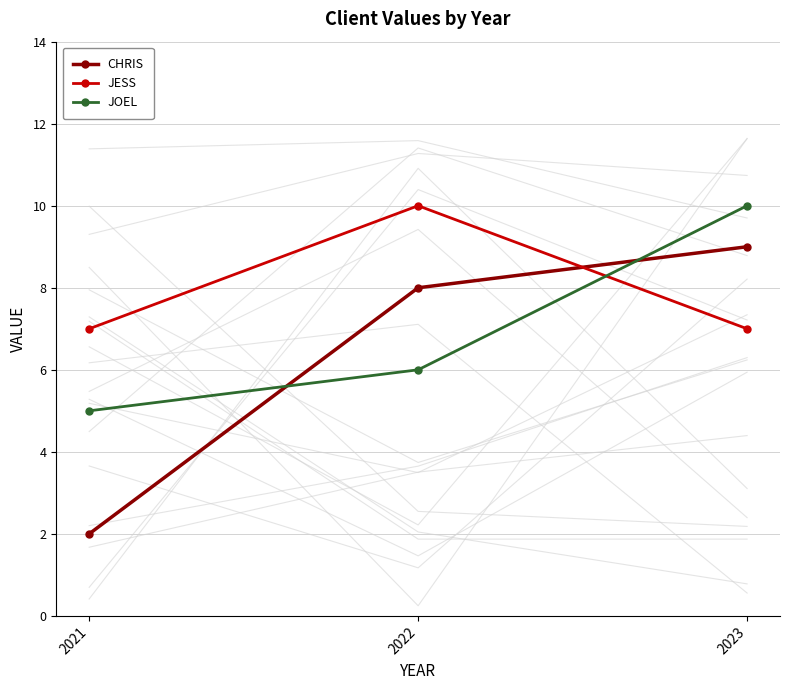

At 2021, list the series in order from smallest to largest.

CHRIS, JOEL, JESS